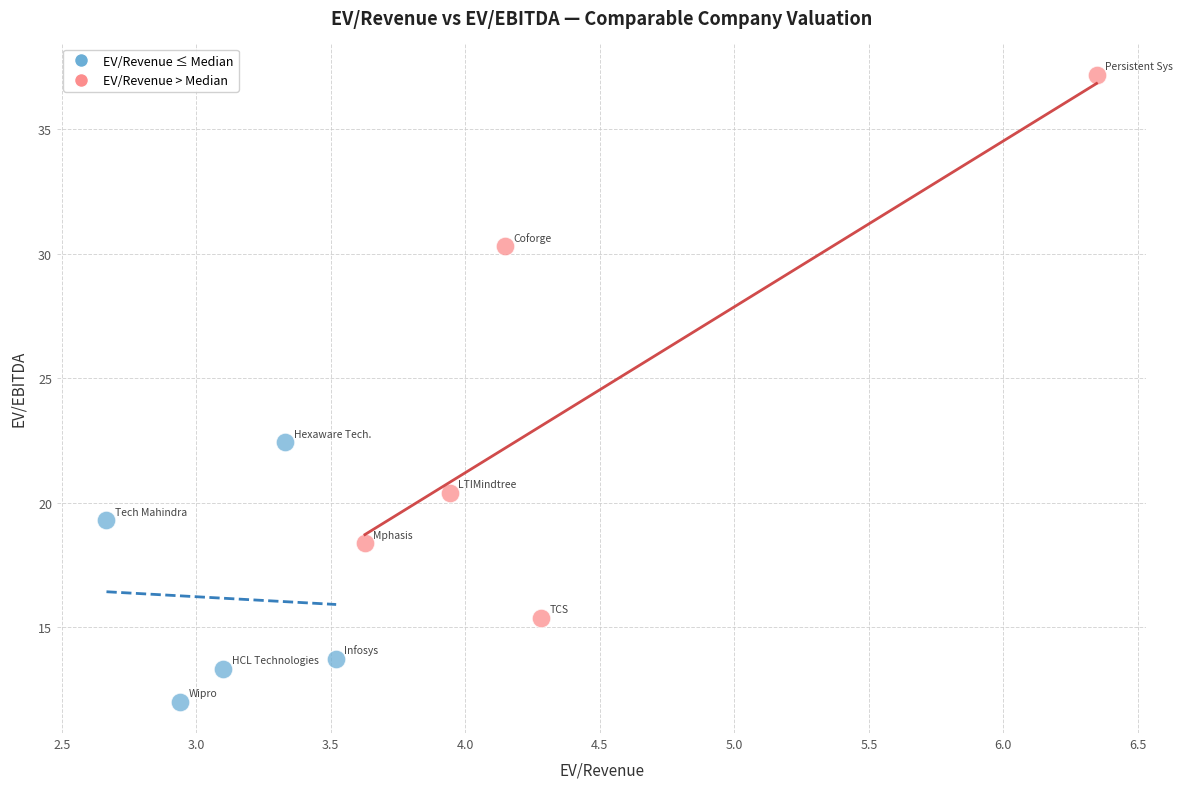

Which series has the largest Y range (max minus min)?

EV/Revenue > Median